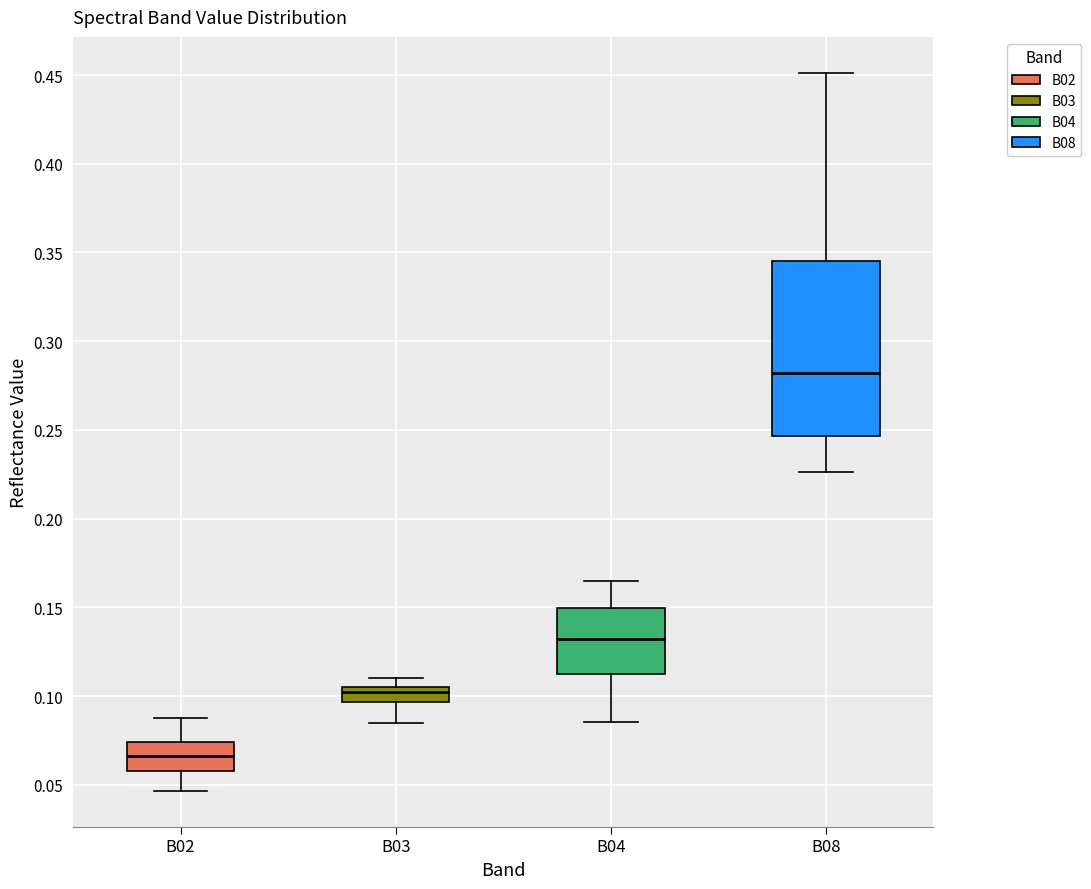

Where is the upper edge of the box for B08 on the y-axis? The values are not printed on the chart, so give them approximately, as read against the axis.

0.345